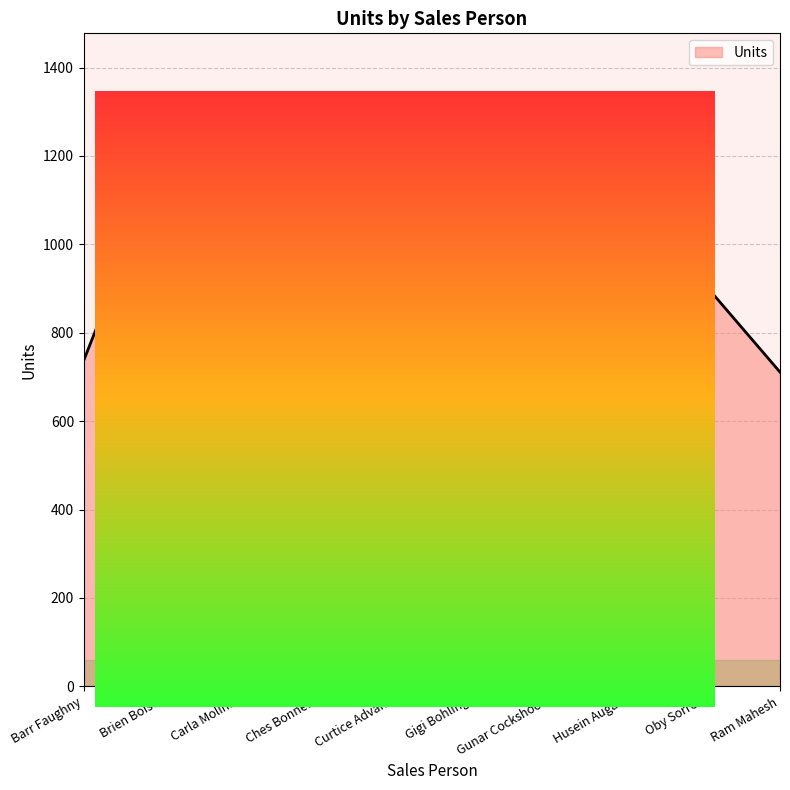

What is the difference between the second highest and minimum values?

891